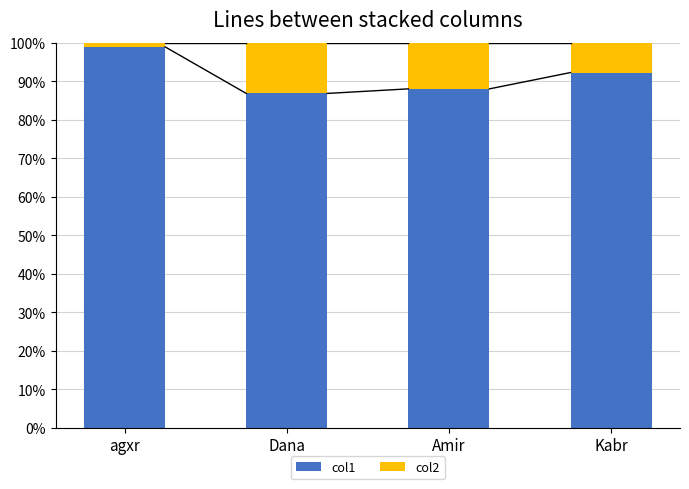

What is the total value across all series at Amir?

100.0